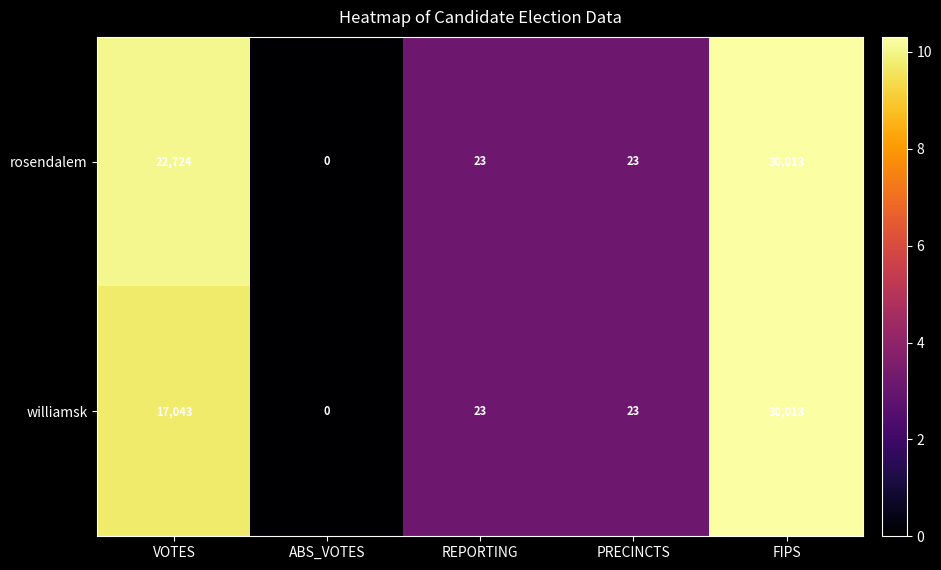

Rank the series by their average value, from lowest to highest.

williamsk, rosendalem